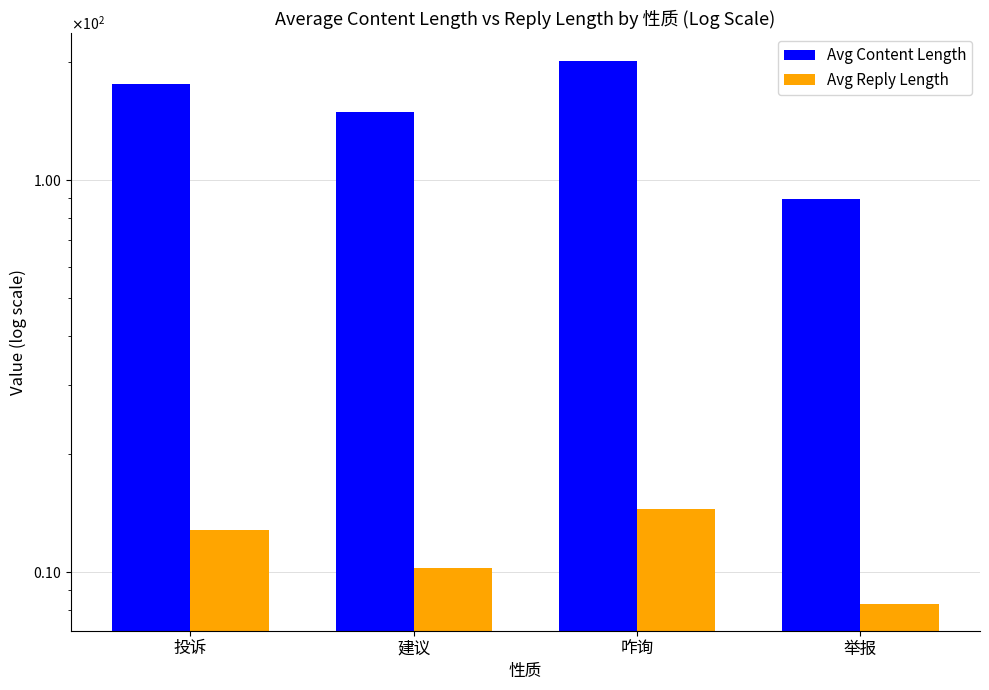

The value of Avg Reply Length at 建议 is 10.2. True or false?

True